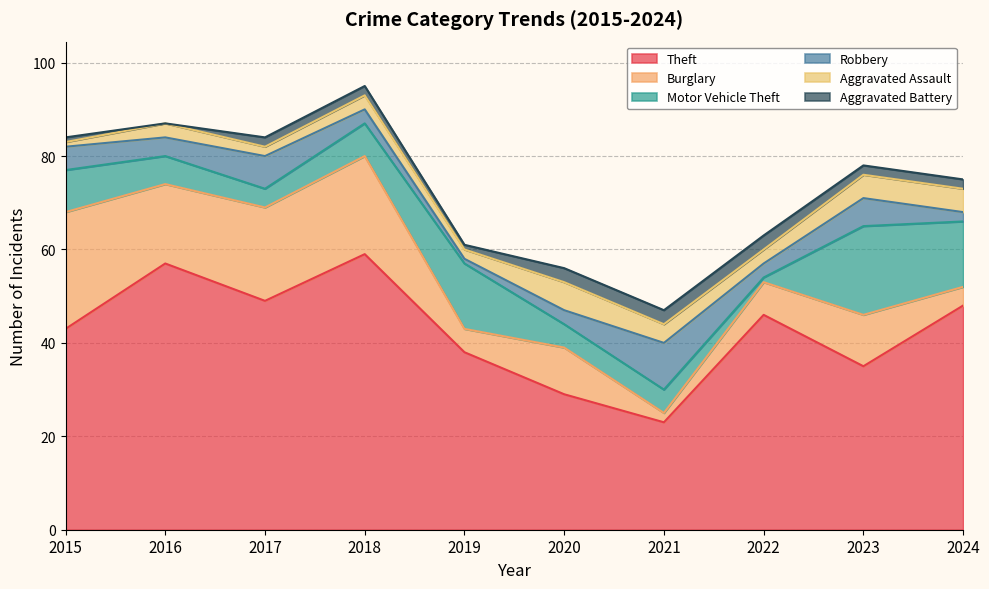

The value of Aggravated Battery at 2018 is 2. True or false?

True